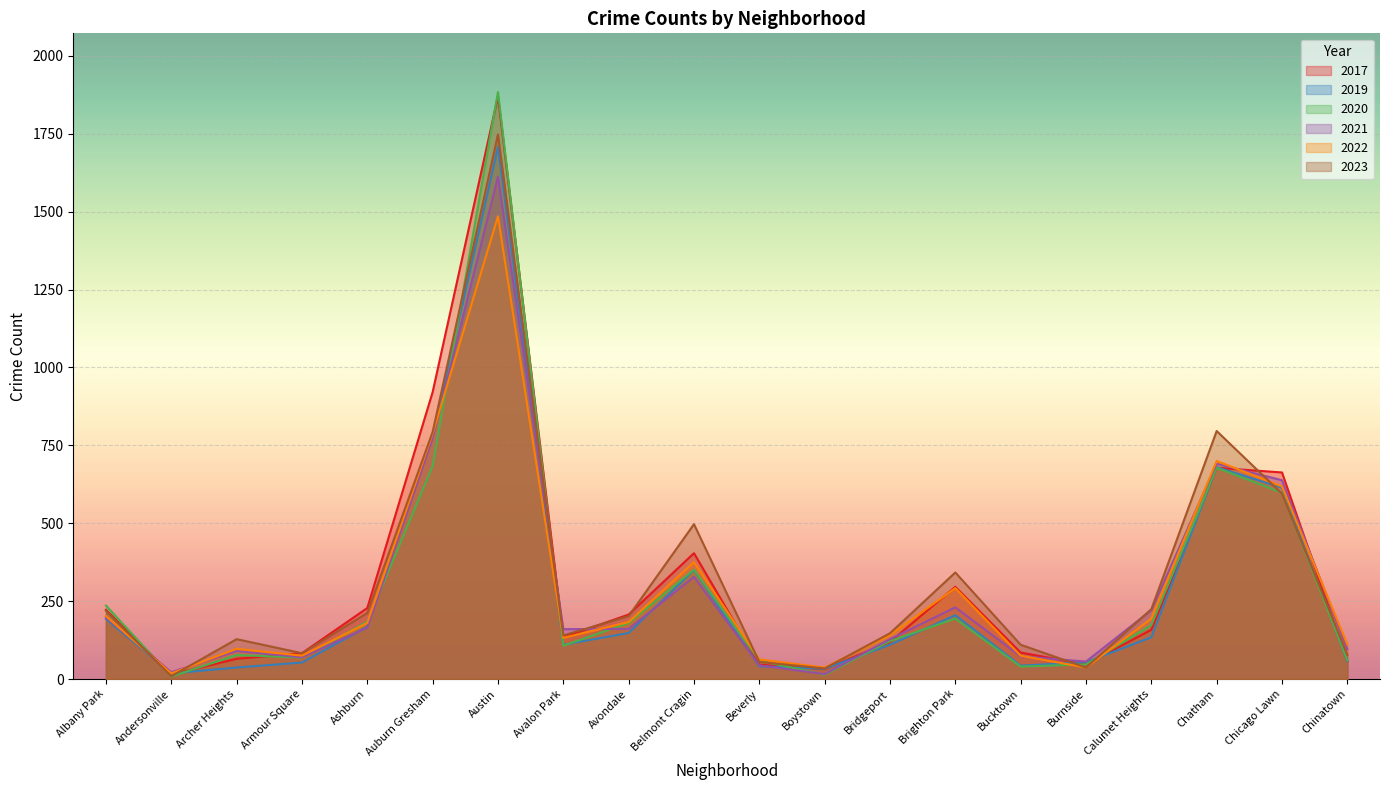

What position from the right is Albany Park?

20